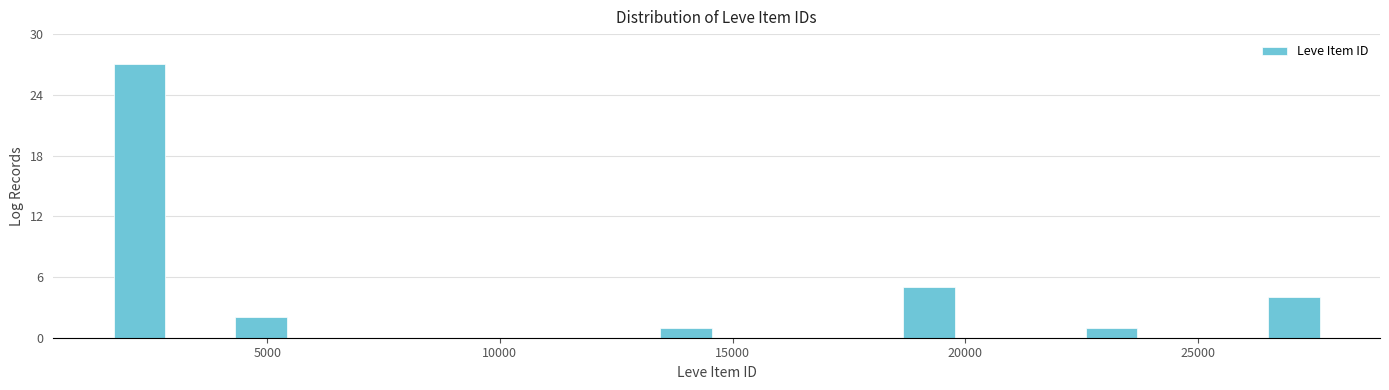

Read against the x-axis, roughly where is the centre of the tallest bar?

2500